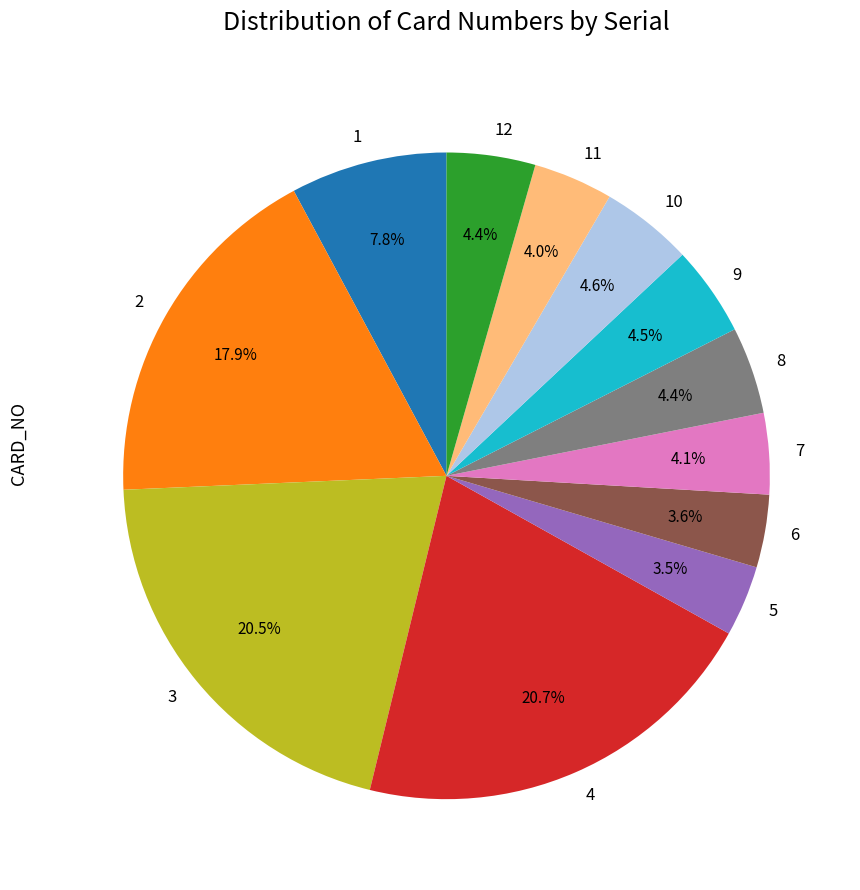

Does 3 represent more than half of the total?

No